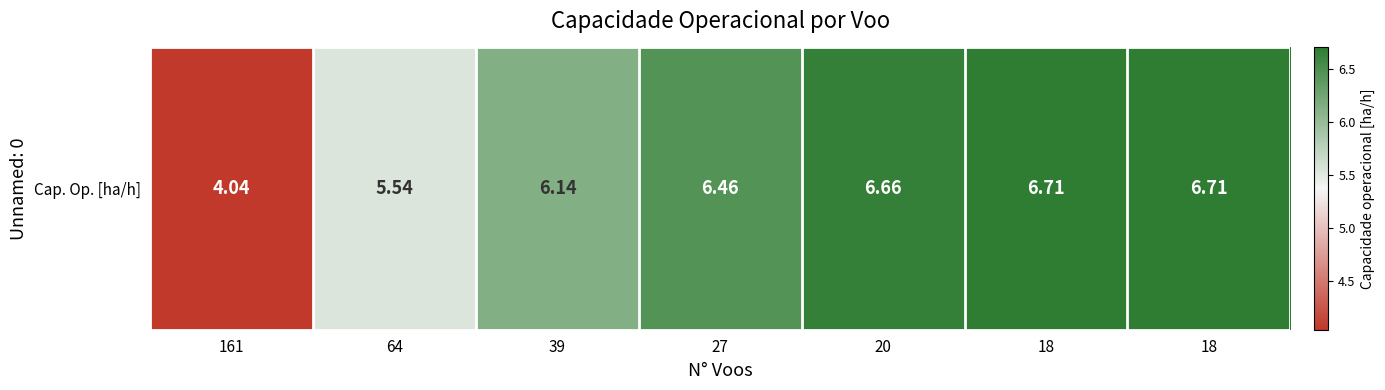

Which category has the lowest value across all series?

161